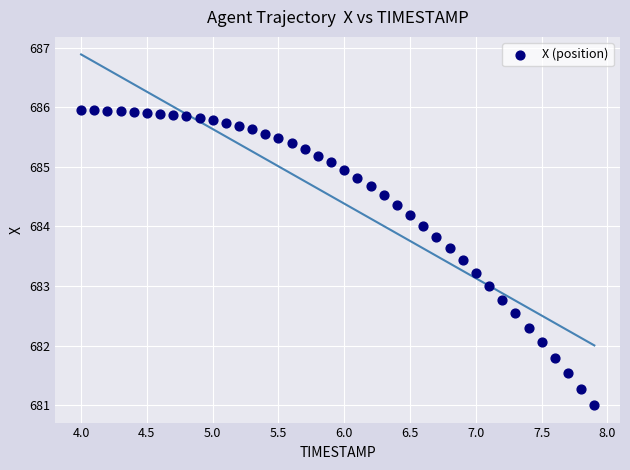

What is the range of X values (max minus min)?

3.9